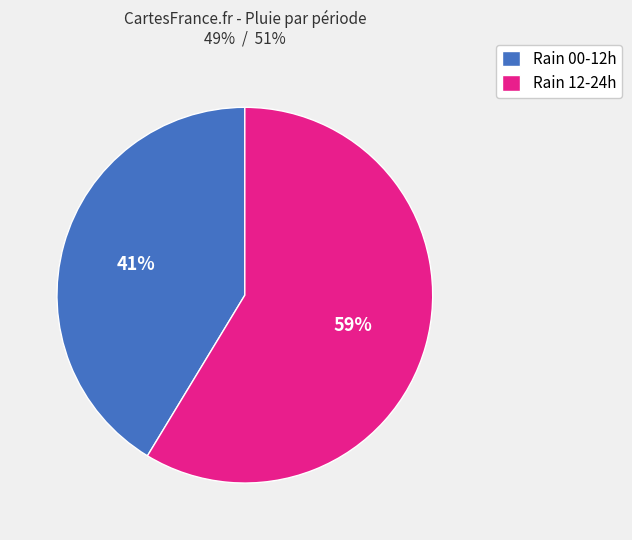

Is the sum of Rain 12-24h and Rain 00-12h greater than half?

Yes